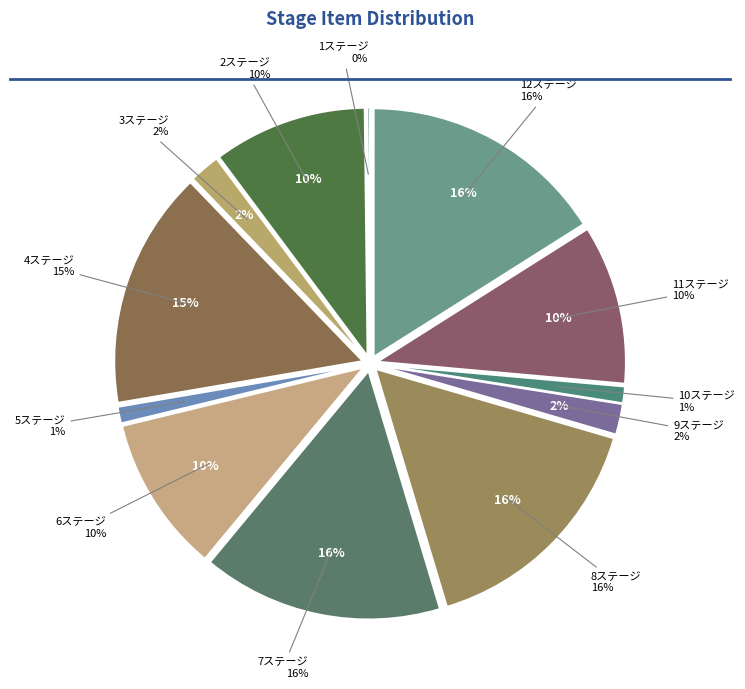

How many segments does this pie chart have?

12